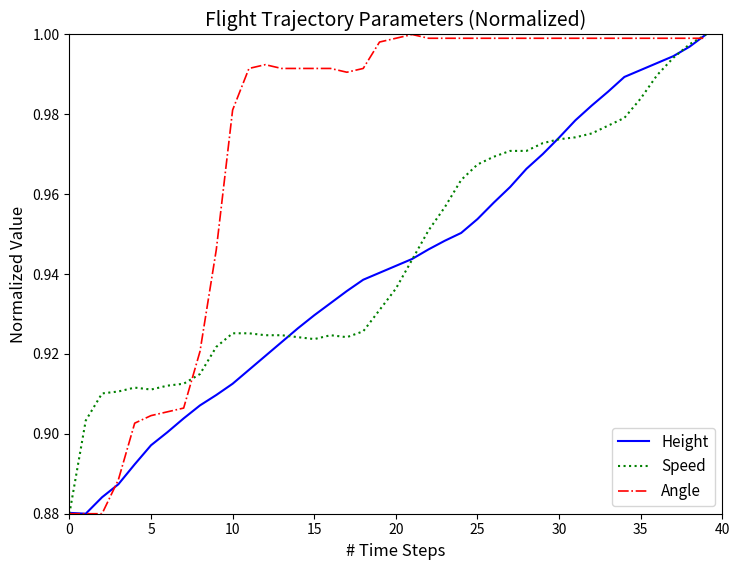

Which series has the largest total across all categories?

Angle